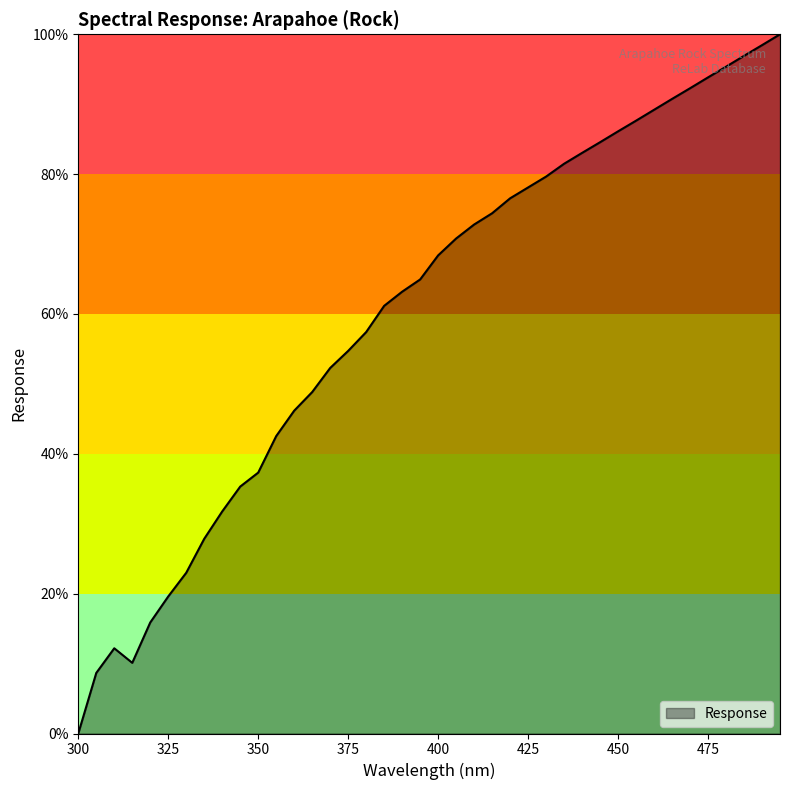

What is the maximum value shown in the chart?

100.0